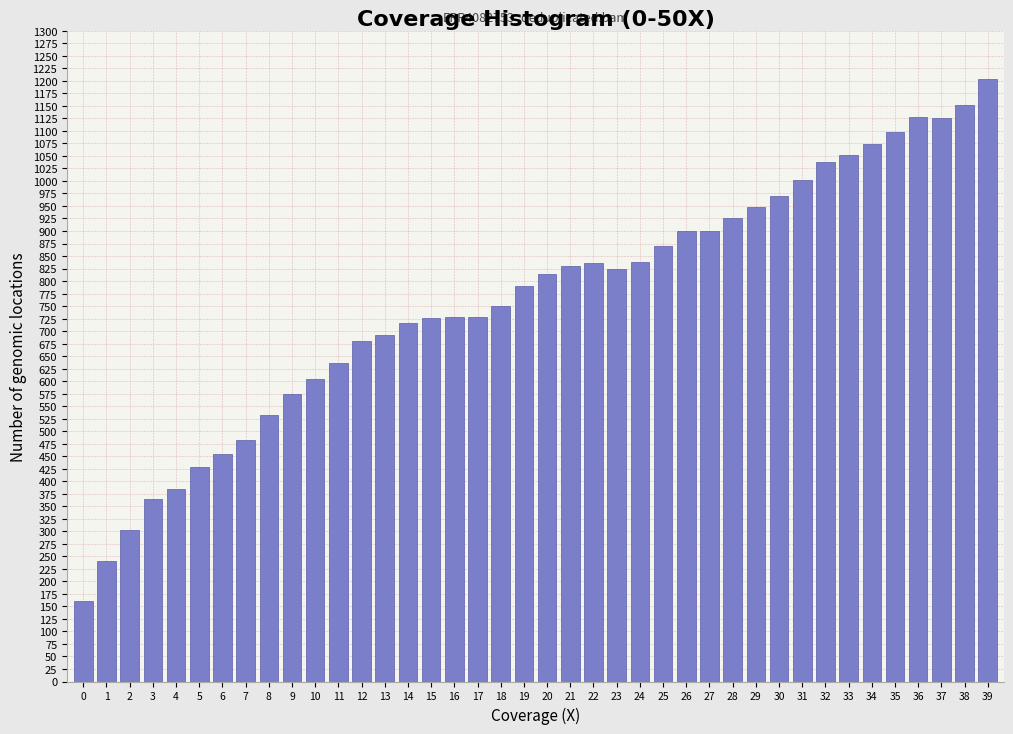

What is the approximate value at 2?

302